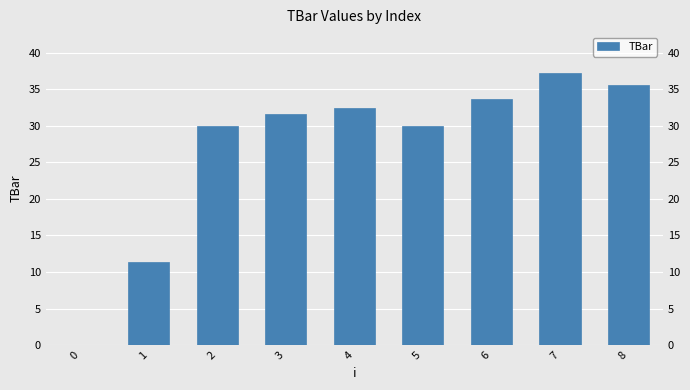

Reading left to right, list all the values displayed in this chart.

0.0	11.3	30.0	31.6	32.5	30.0	33.7	37.2	35.5